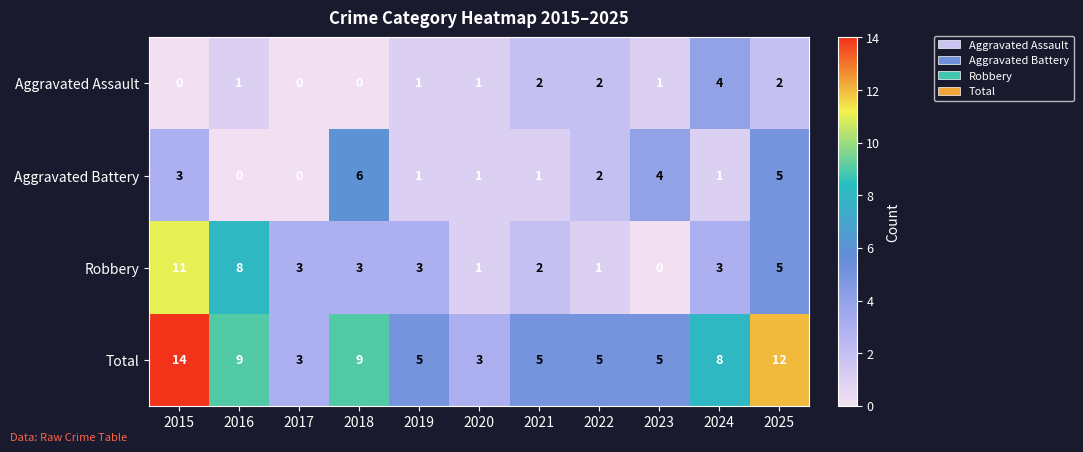

What is the difference between the highest and lowest values at 2024?

7